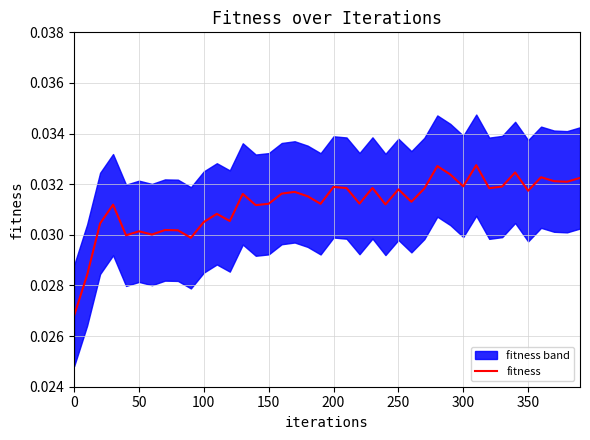

Is this an area chart (filled region under the line)?

No